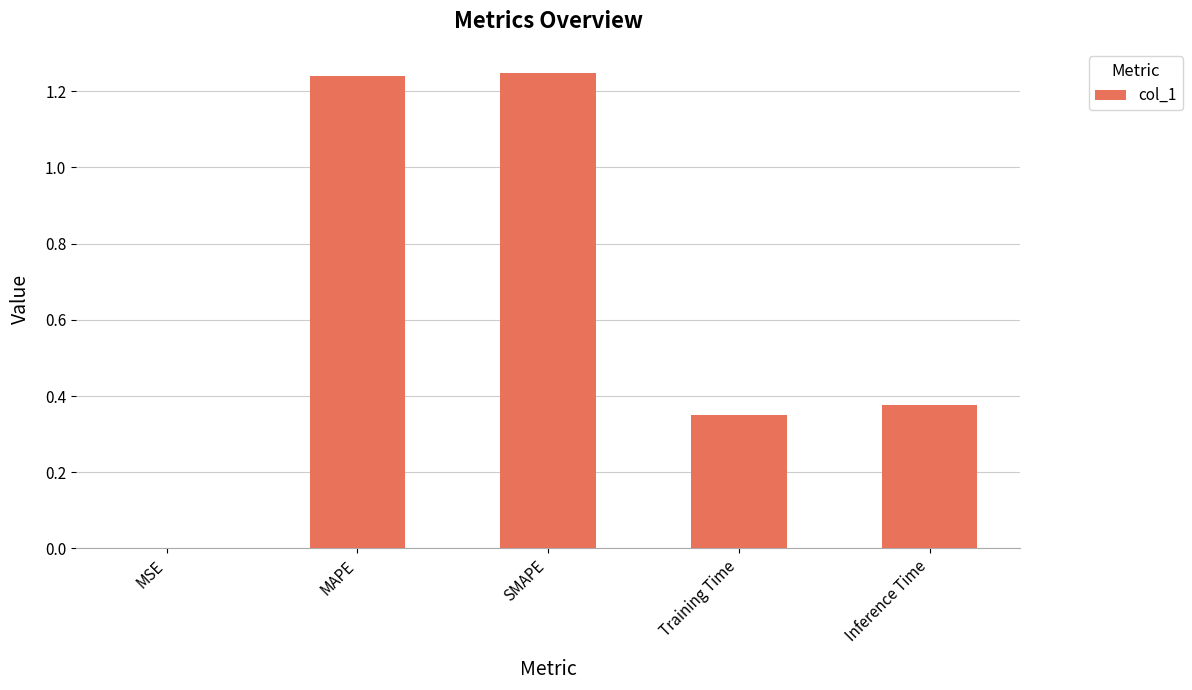

Between Inference Time and MAPE, which is larger?

MAPE